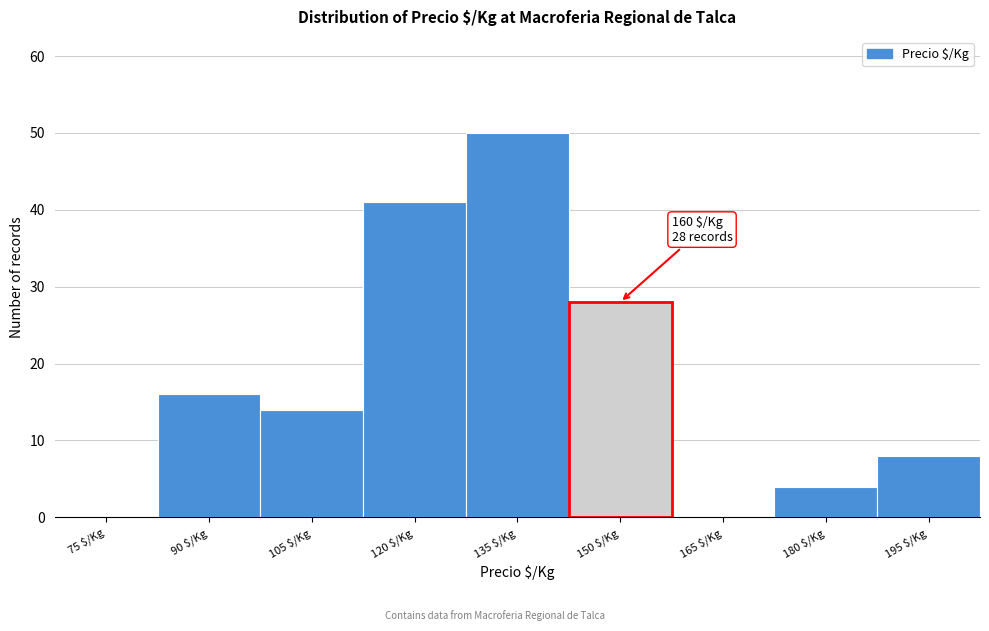

What is the greatest value displayed?

50